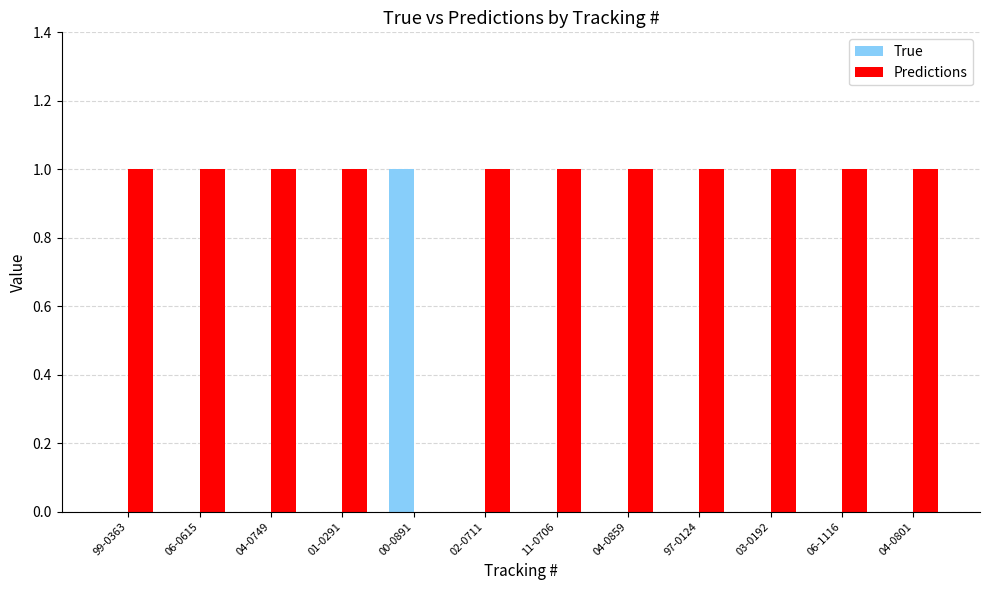

At which label is Predictions closest to 0?

00-0891